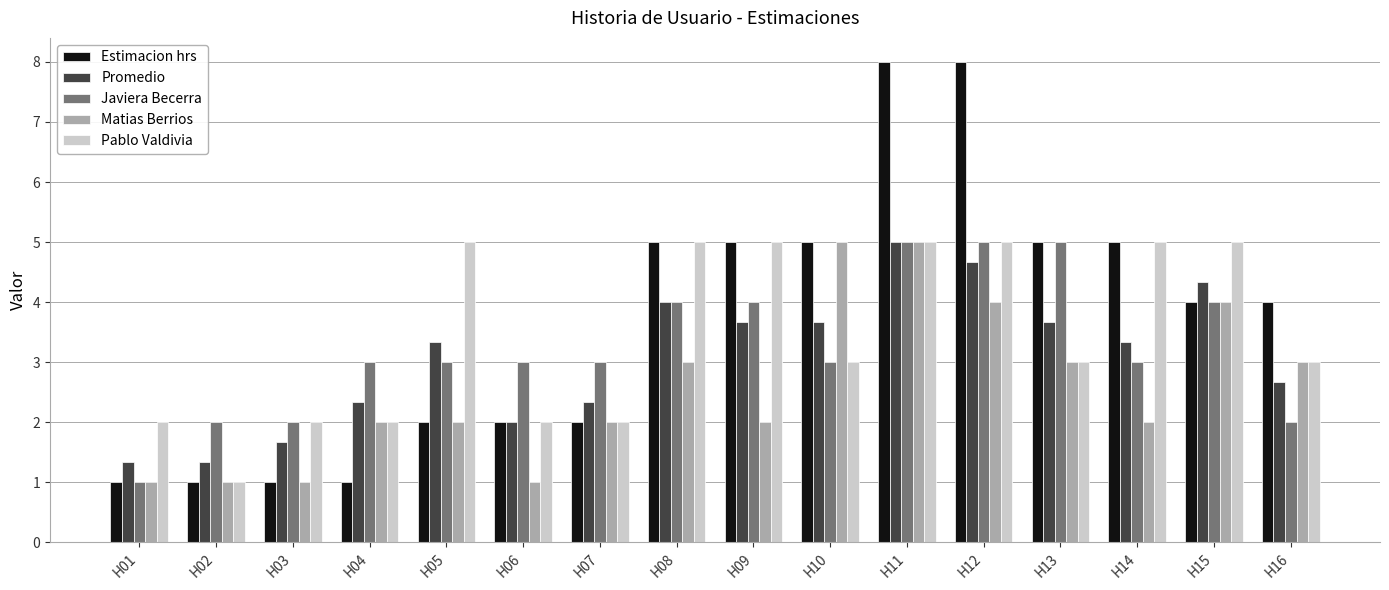

What is the minimum value shown in the chart?

1.0